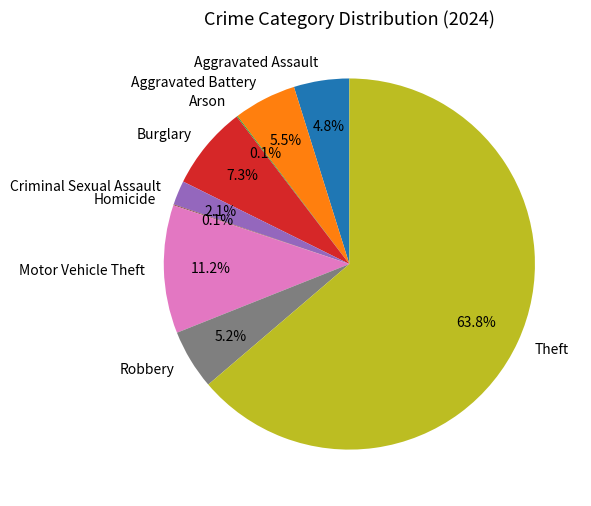

To the nearest percent, what percentage of the pie is Burglary?

7%